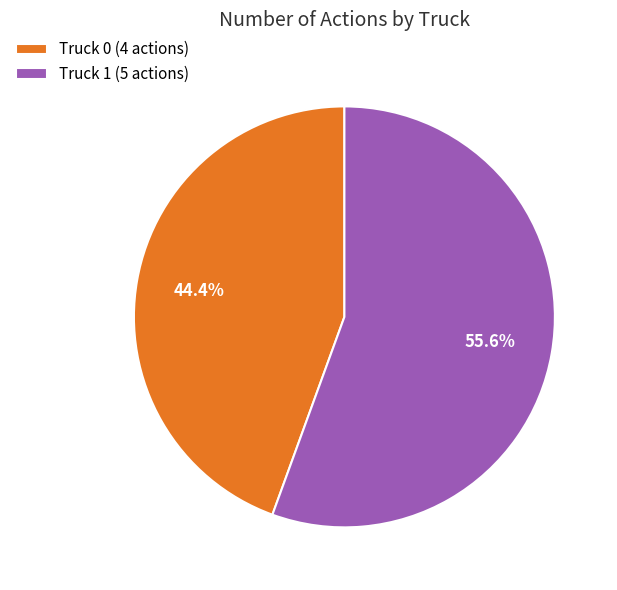

Count the number of slices in the pie.

2